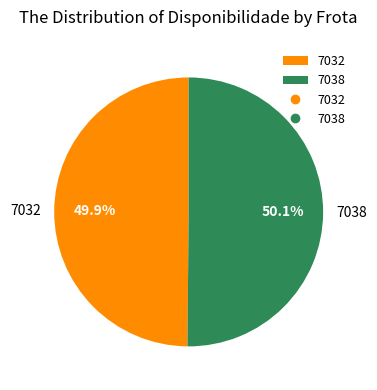

Is the sum of 7032 and 7038 greater than half?

Yes